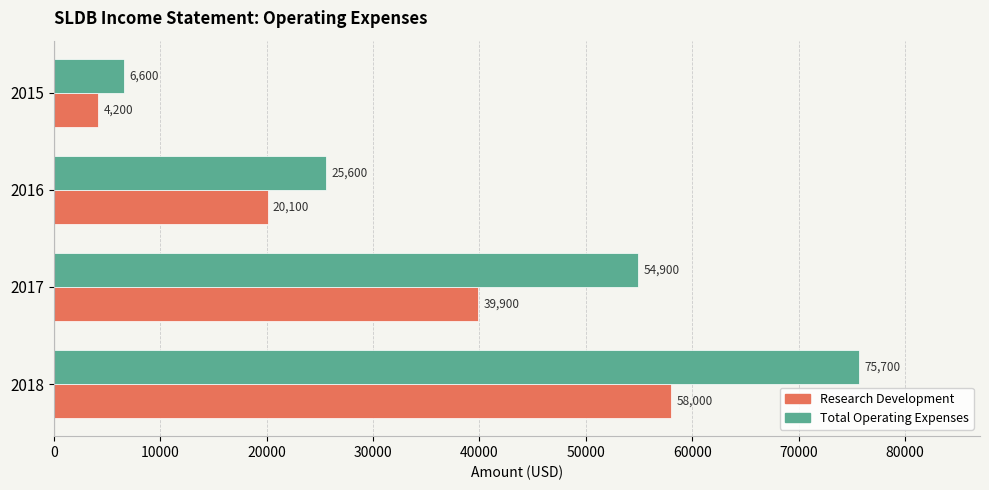

How many Research Development values are between 20100 and 58000?

3